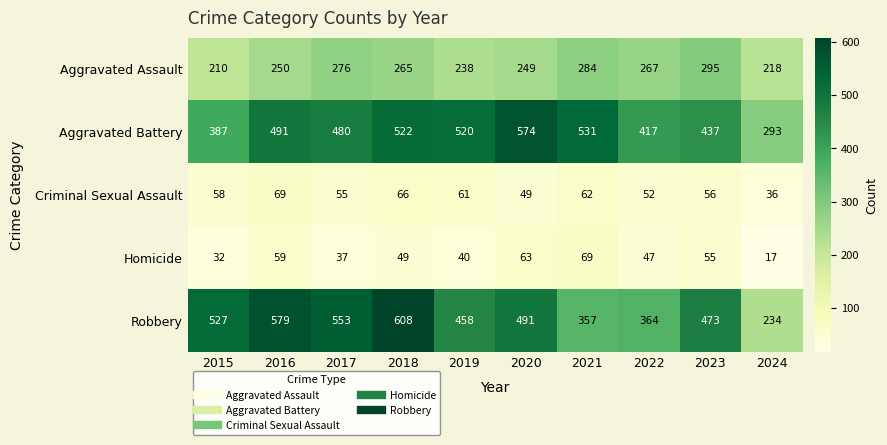

At how many categories does at least one series exceed 456?

8